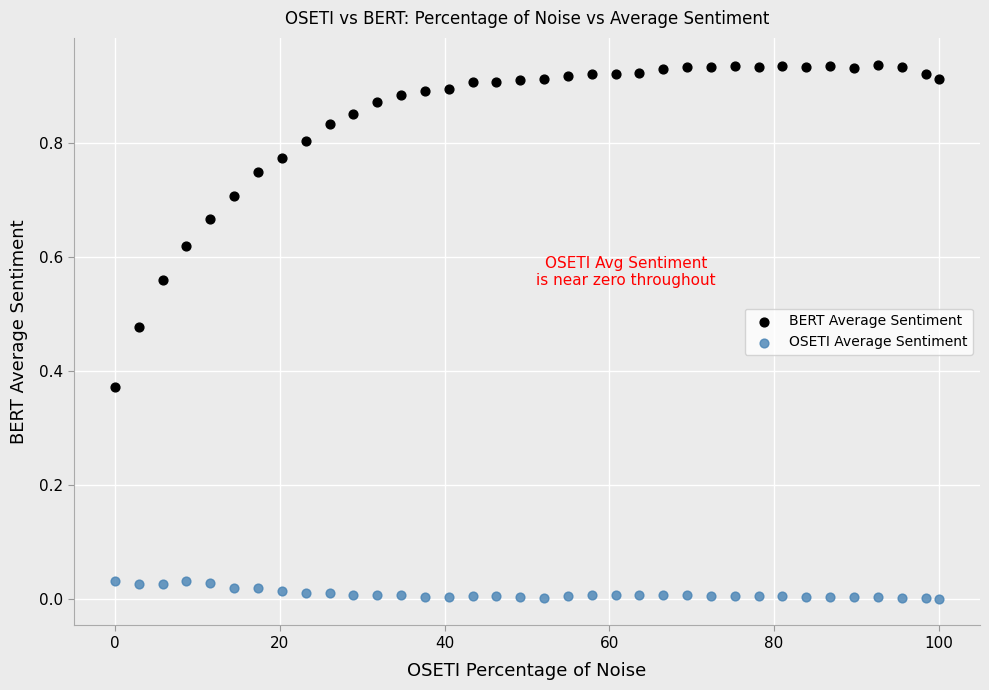

Across all data points, what is the range of X values (max minus min)?

100.0